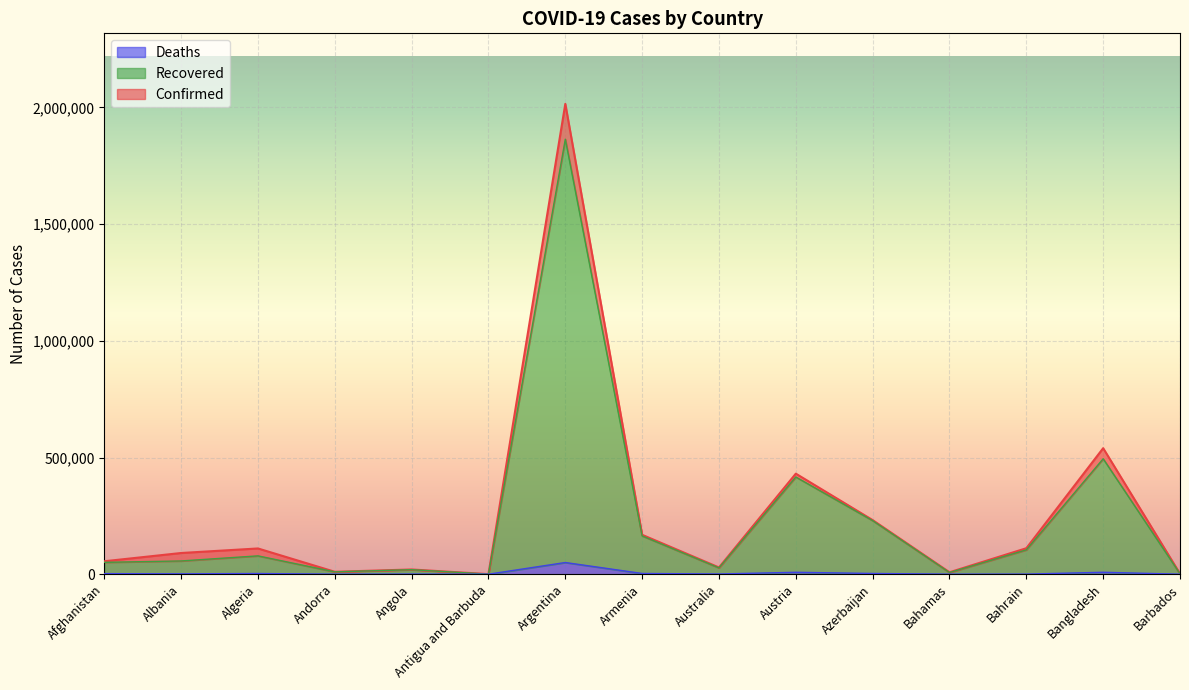

What is the lowest value of the Deaths series?

9